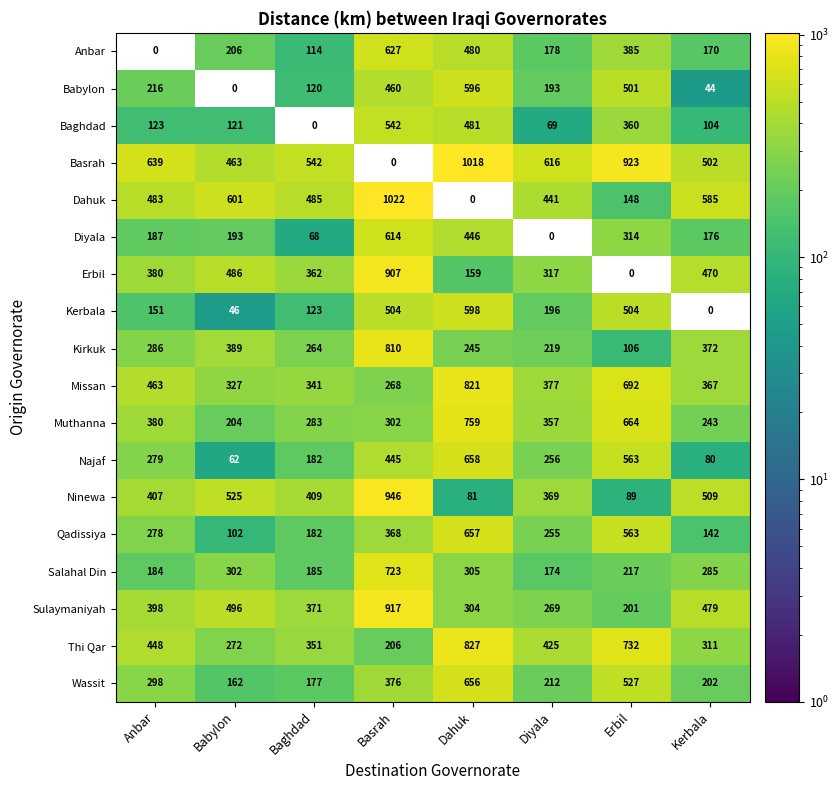

What is the spread (max minus min) of values at Babylon?

601